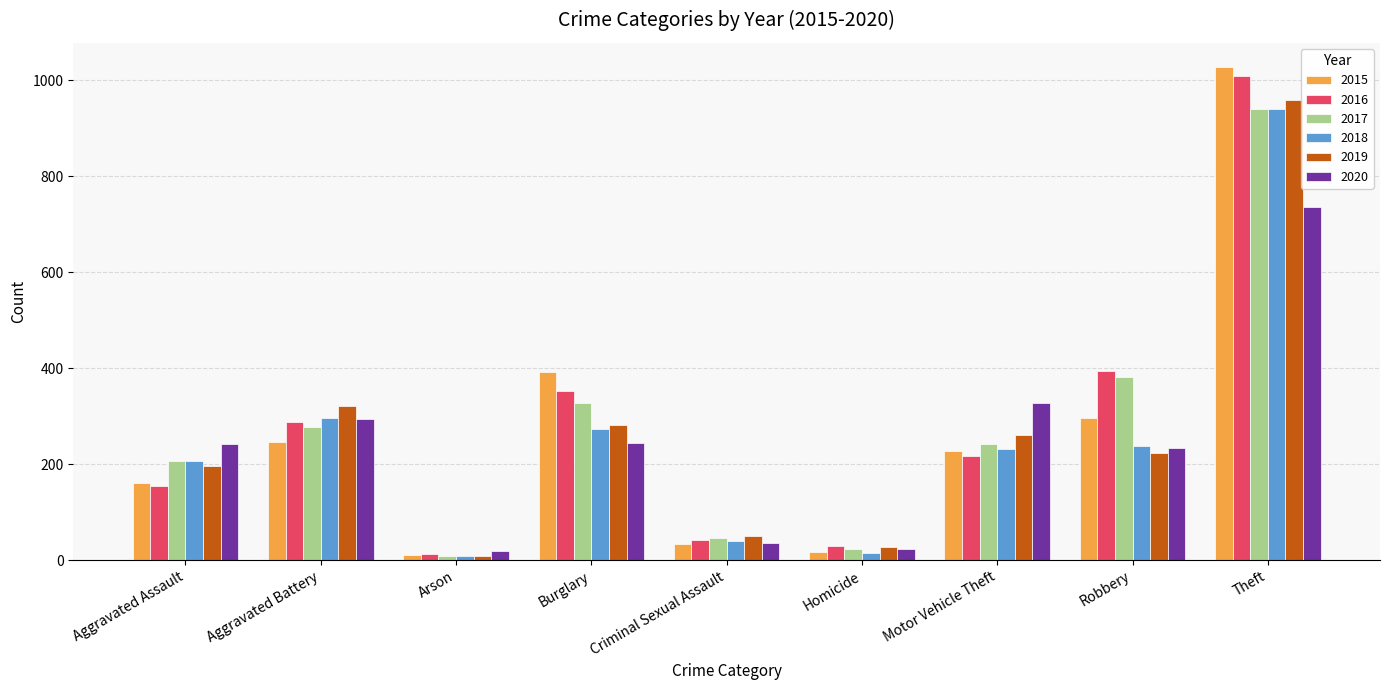

Is the value of 2018 at Aggravated Battery greater than the value of 2016 at Arson?

Yes